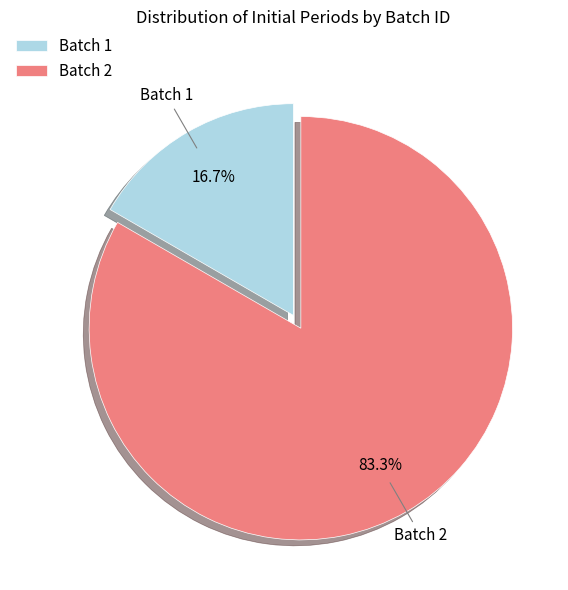

Which slice represents more than half of the pie?

Batch 2